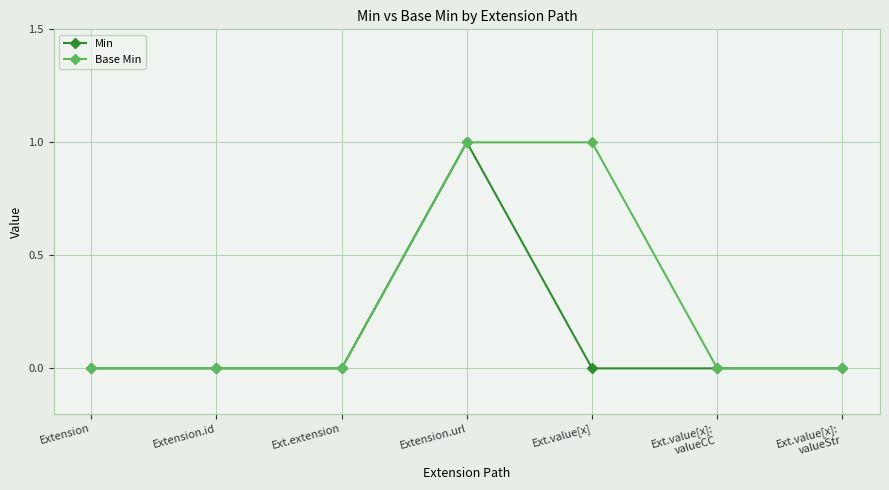

Which series has the largest total across all categories?

Base Min